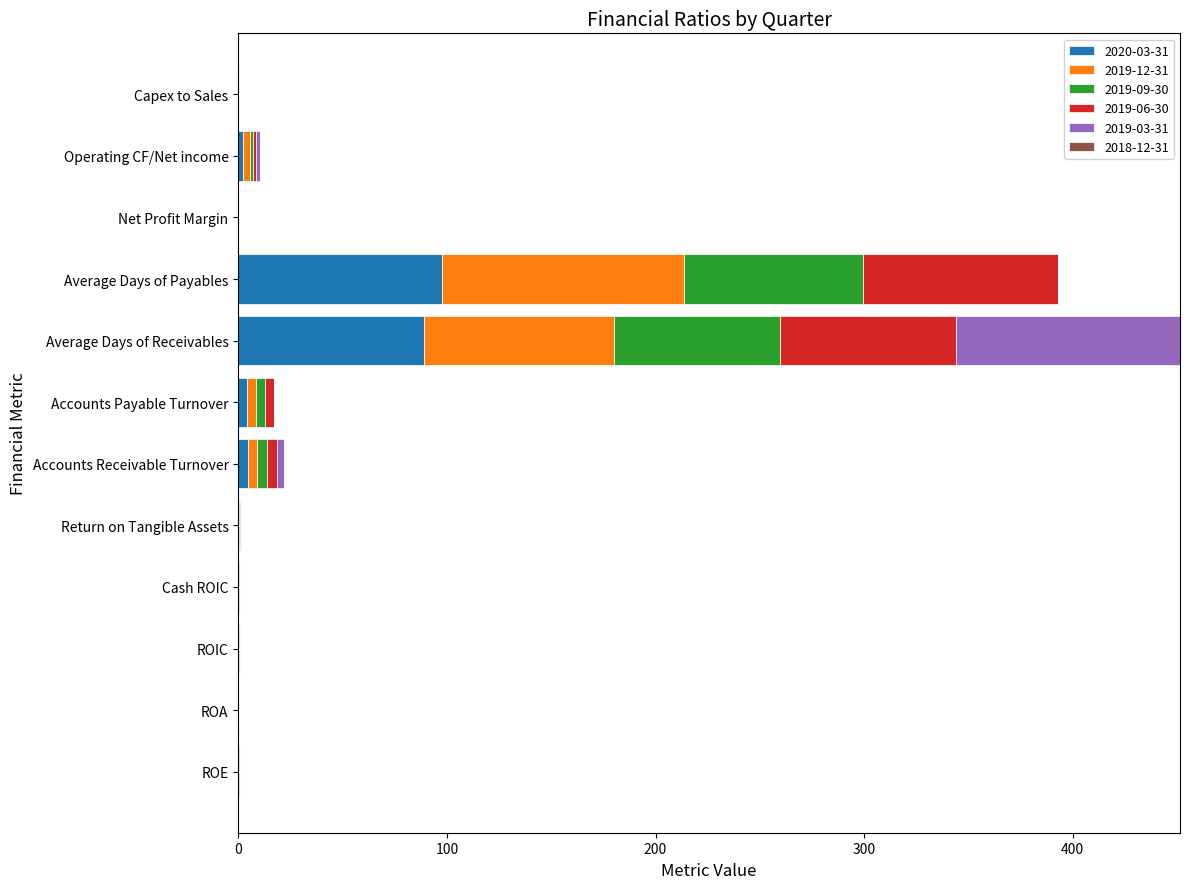

What is the highest value of the 2020-03-31 series?

97.5